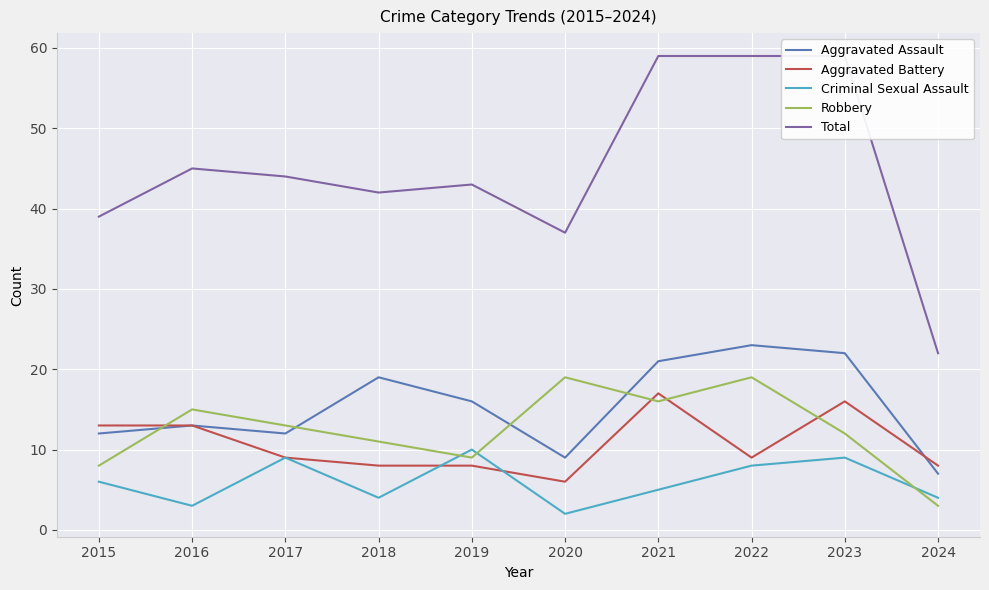

How many interior local peaks does the Aggravated Assault series have?

3